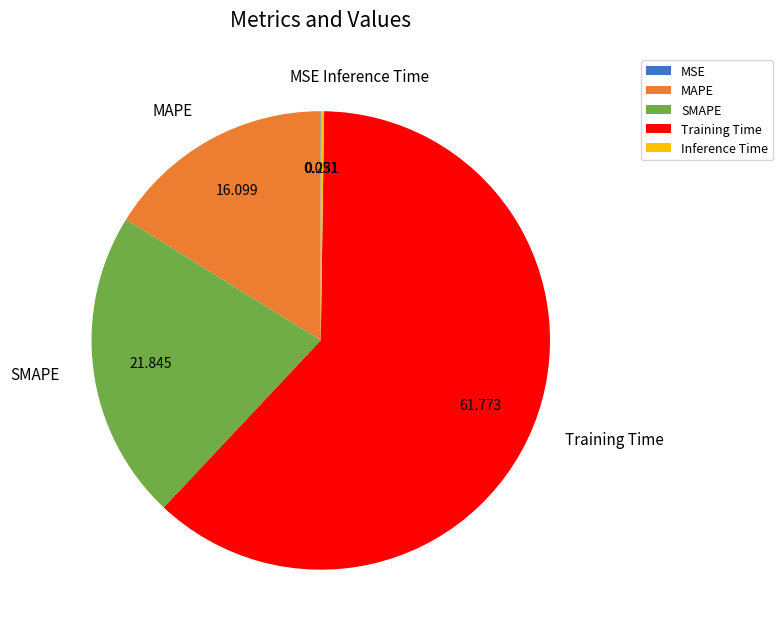

Do MAPE and SMAPE together represent more than half of the pie?

No